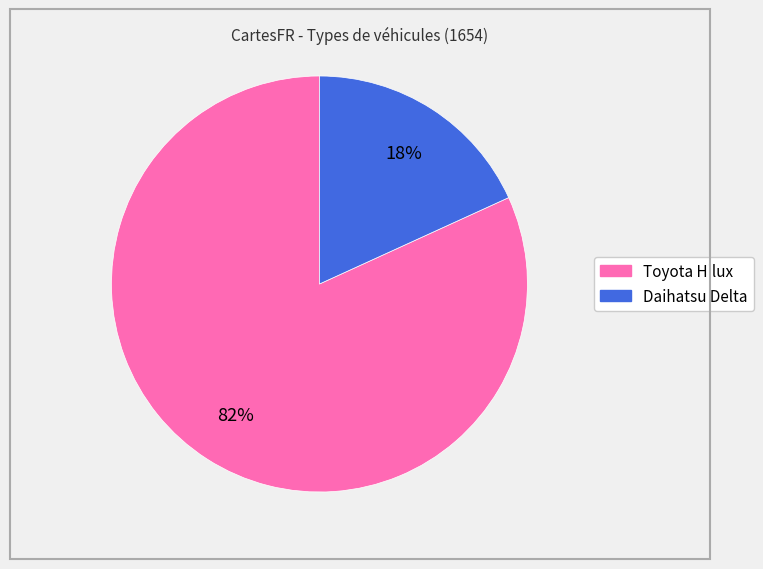

Is there a majority slice in this chart?

Yes